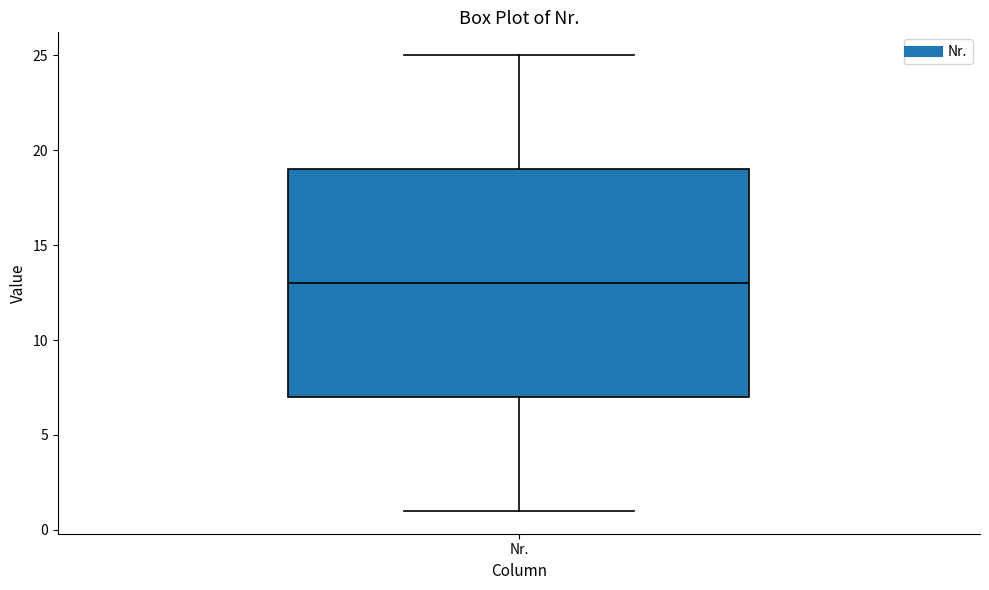

Transcribe this box plot: give where the median line is, the range the box spans, and where the two whiskers end, as read against the y-axis. The values are not printed on the chart, so give them approximately, as read against the axis.

median 13, box 7 to 19, whiskers 1 to 25